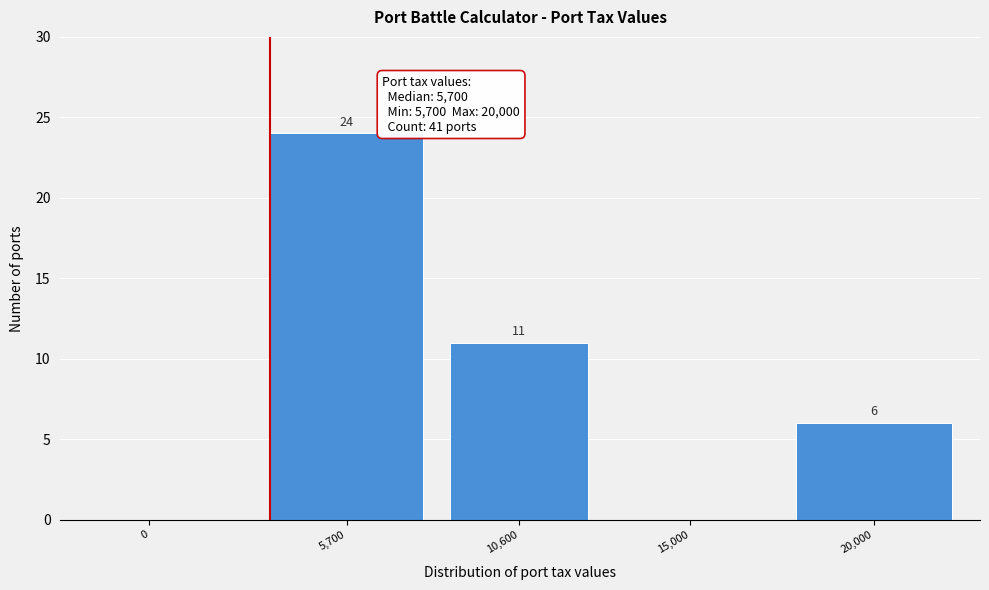

Reading right to left, transcribe all the data shown in this chart.

20,000=6	15,000=0	10,600=11	5,700=24	0=0